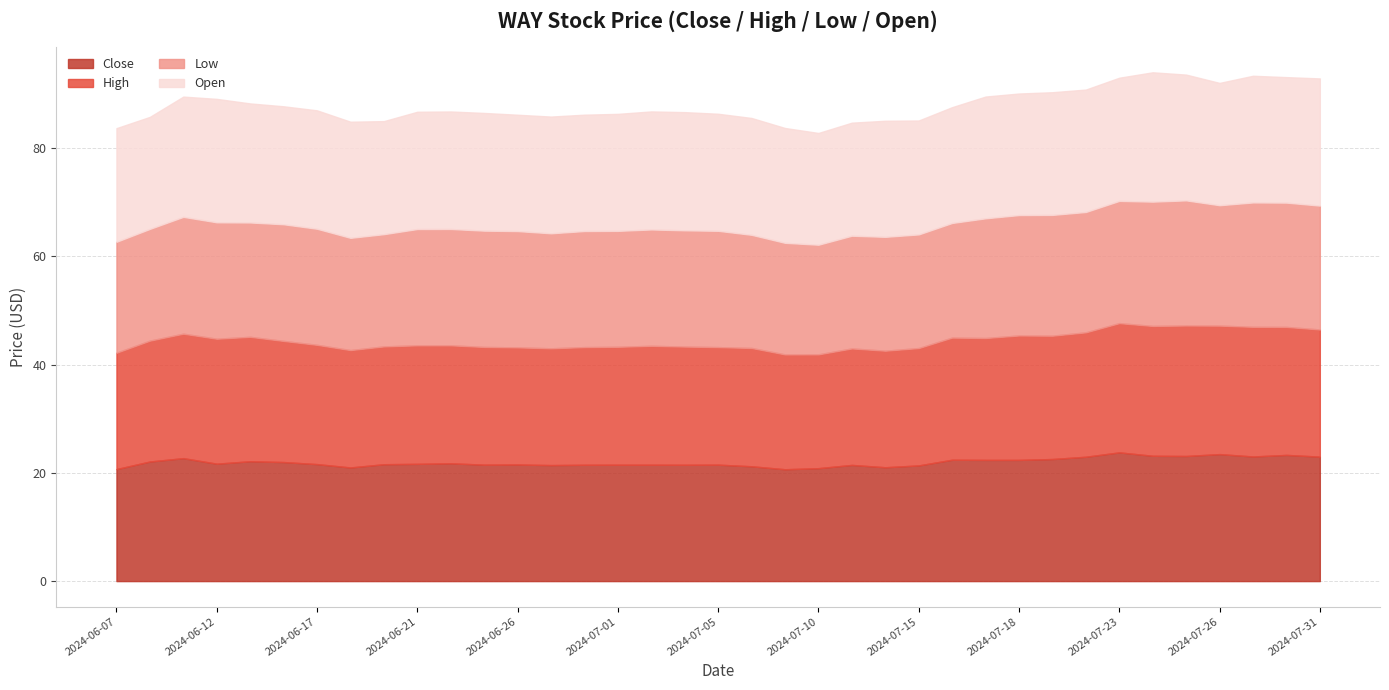

Which series has the largest total across all categories?

High